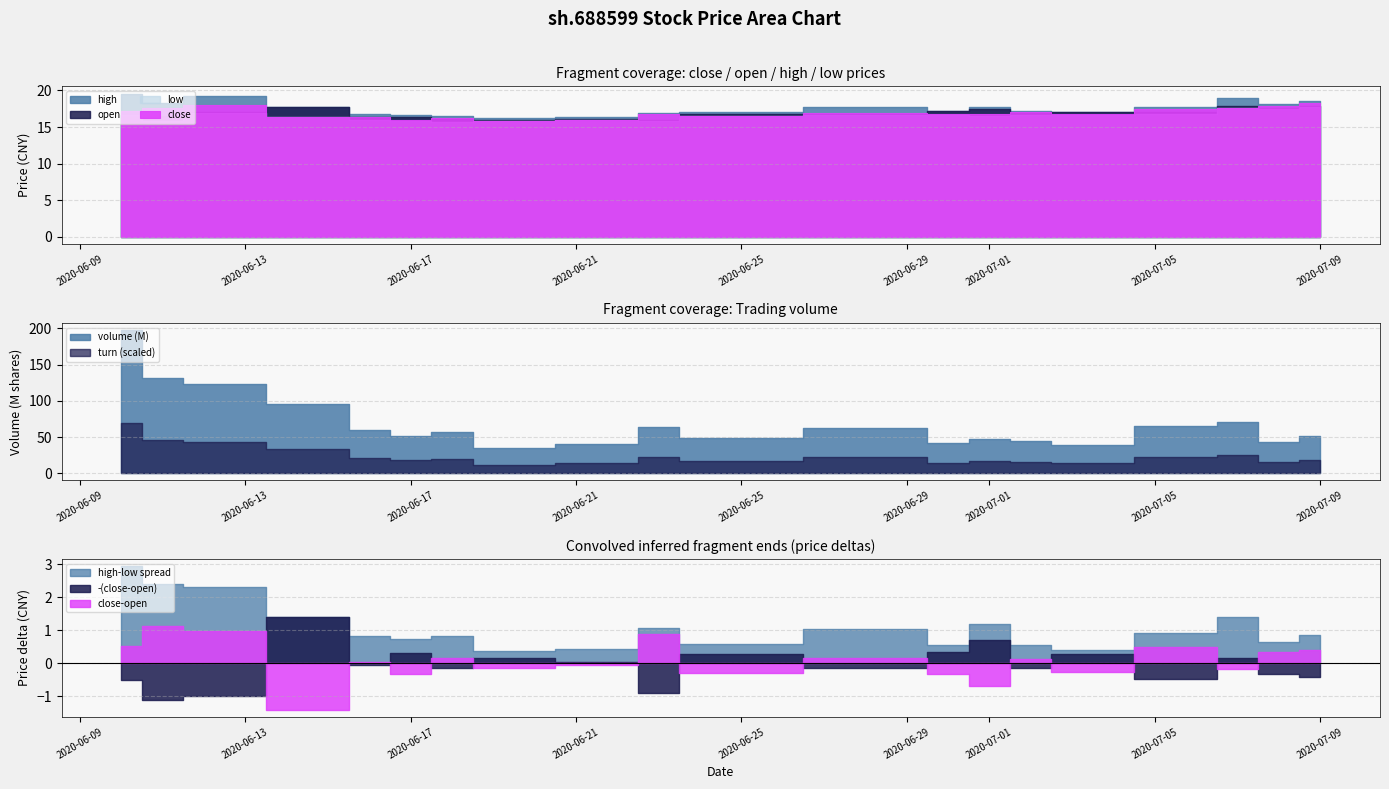

What is the lowest value of the open series?

15.9